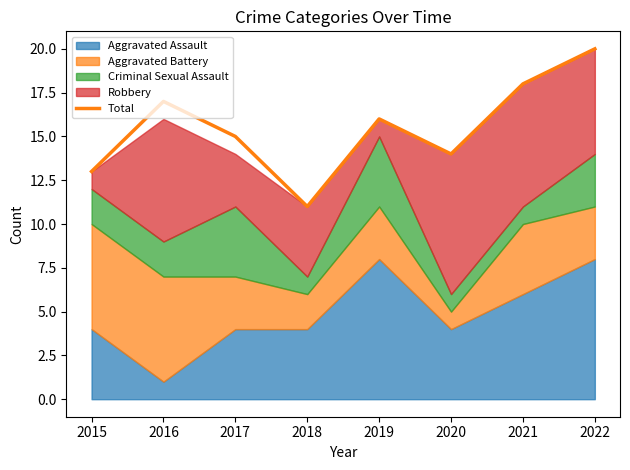

What is the greatest value displayed?

20